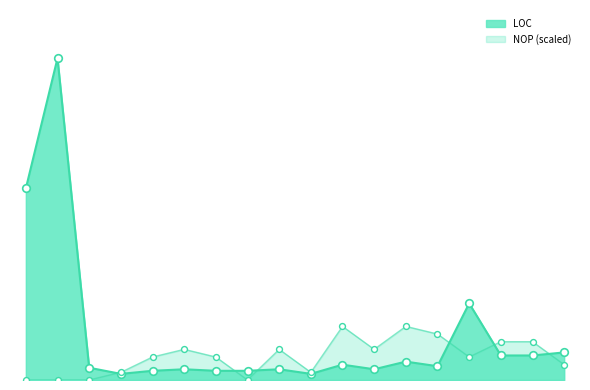

What is the total value across all series at PerfIterator?

115